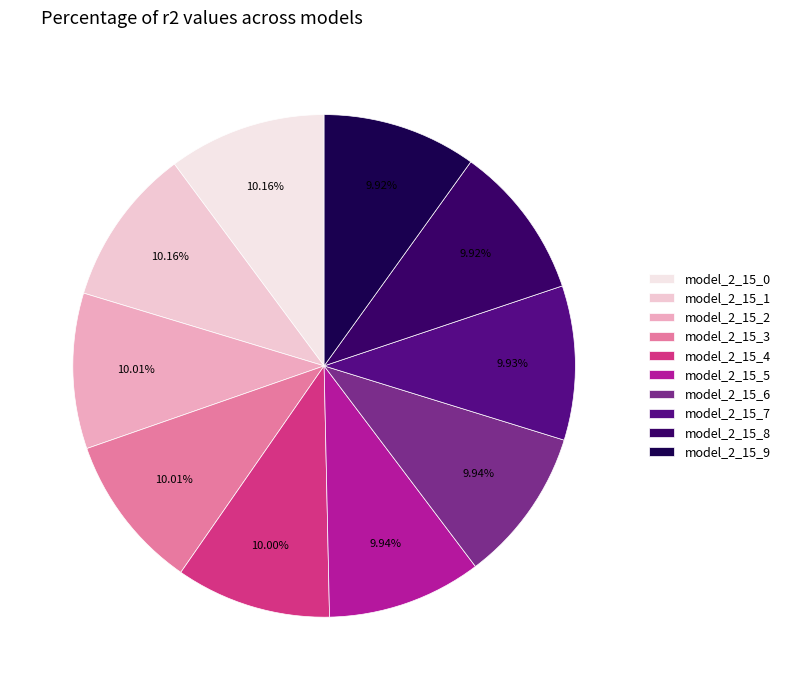

Which category has the smallest portion of the pie?

model_2_15_9